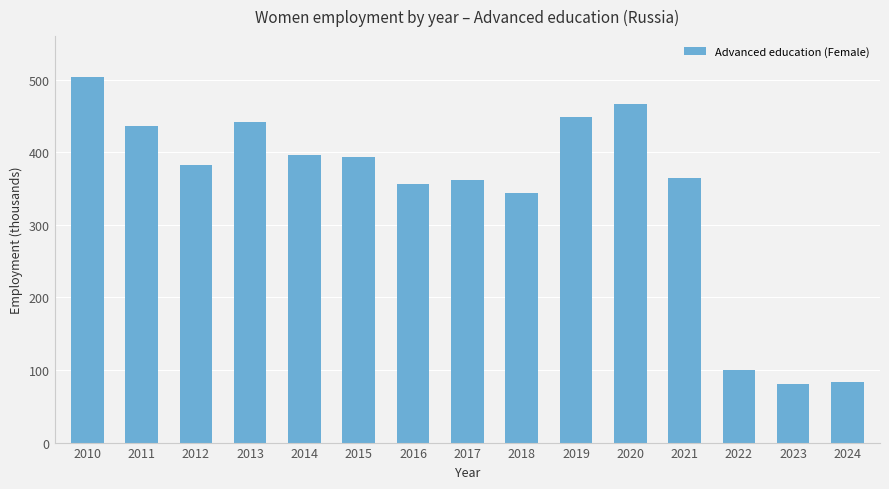

What is the ratio of the value at 2020 to the value at 2012?

1.2